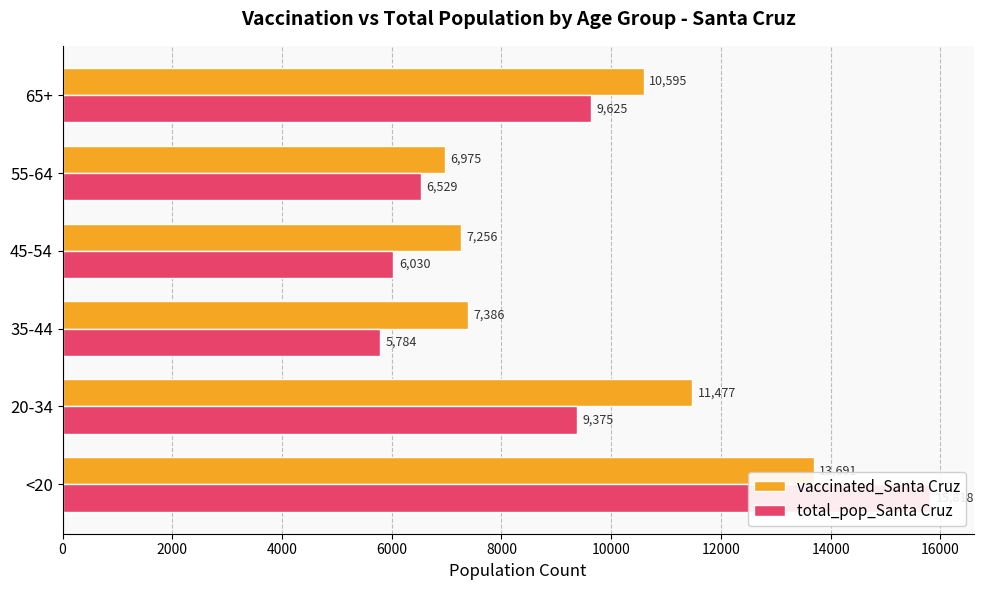

Reading left to right, transcribe all the data shown in this chart.

vaccinated_Santa Cruz: 13691	11477	7386	7256	6975	10595
total_pop_Santa Cruz: 15818	9375	5784	6030	6529	9625